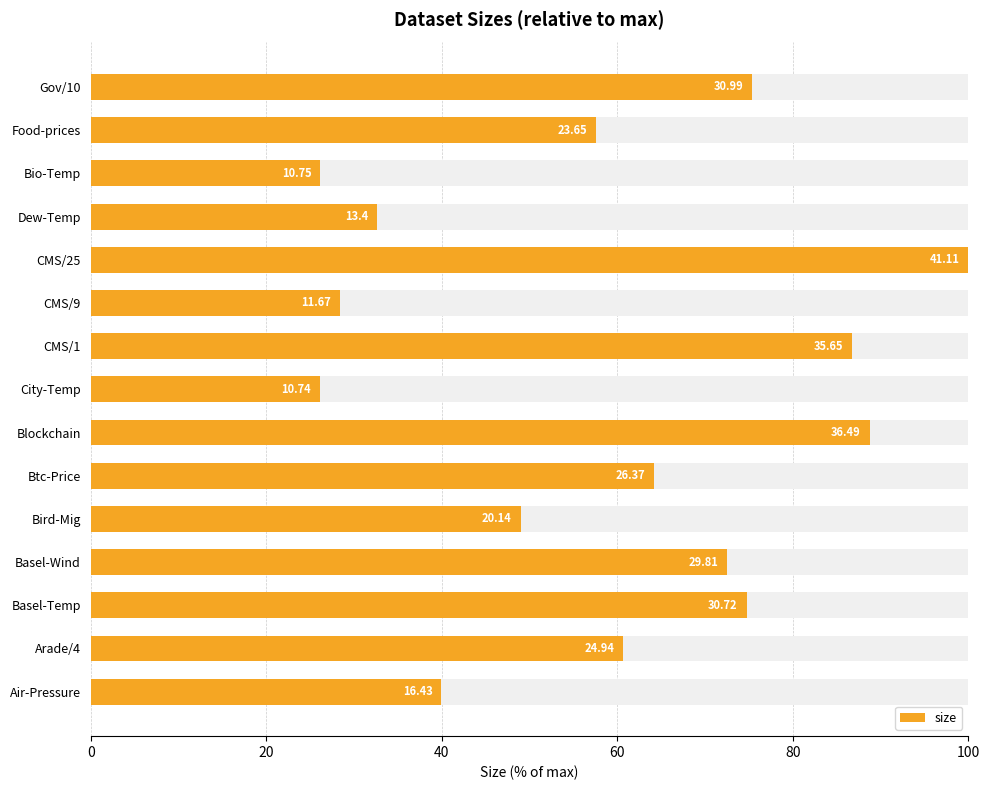

What is the value of the 15th bar from the left?

75.4